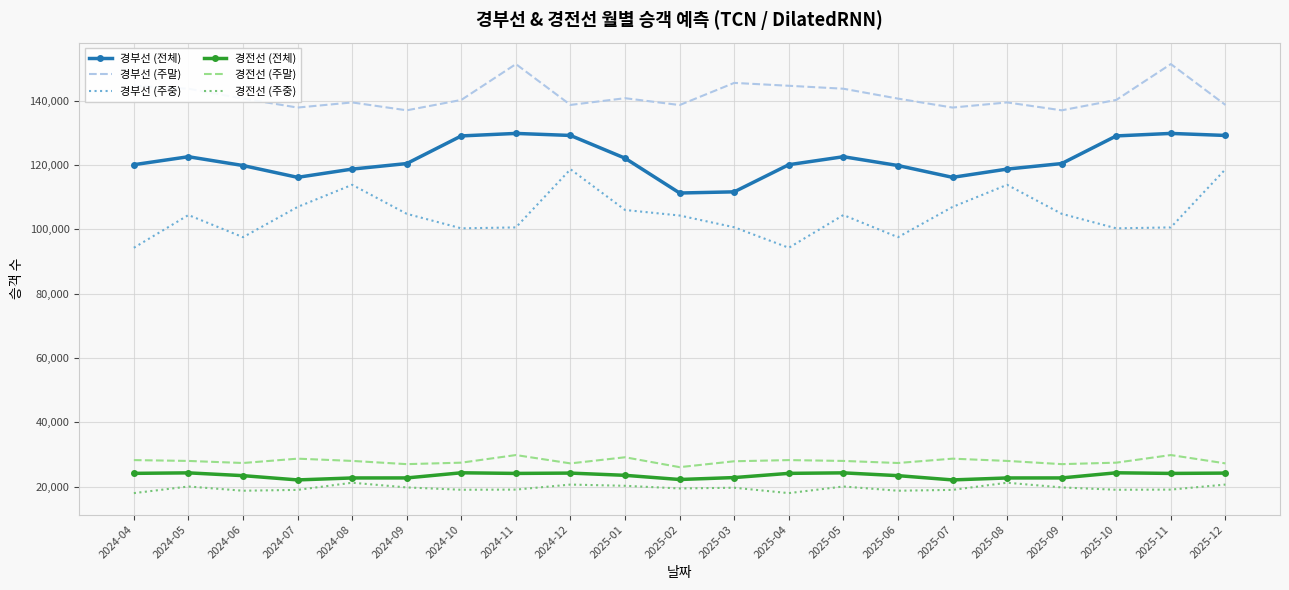

The value of 경부선 (주중) at 2025-06 is 170374.1. True or false?

False